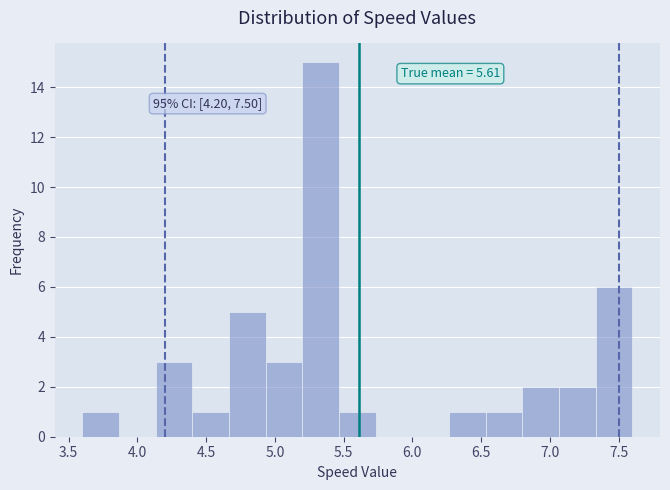

Which range on the x-axis has the tallest bar?

5.20 to 5.45